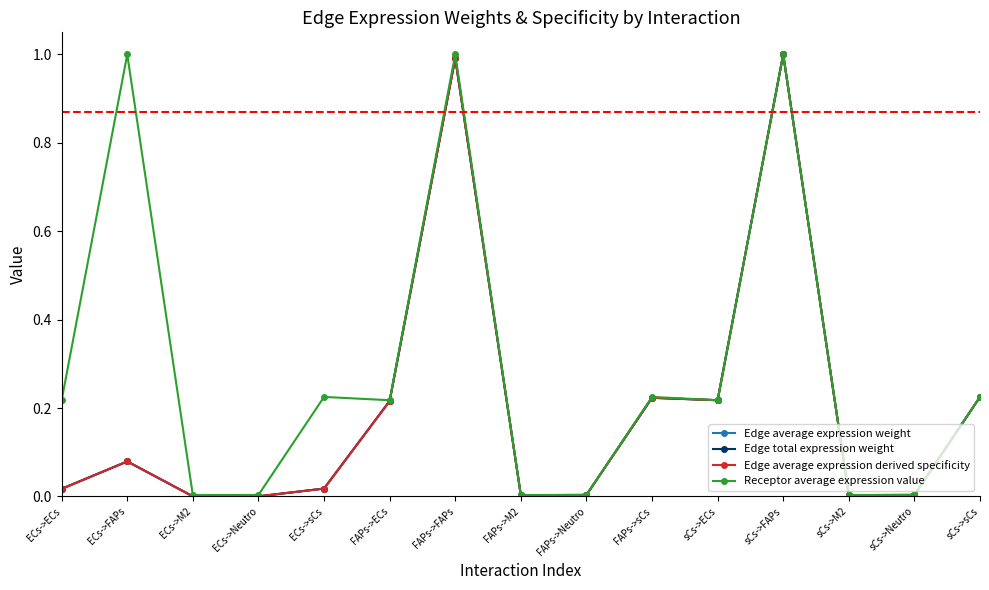

What is the label of the 5th point from the right?

sCs->ECs